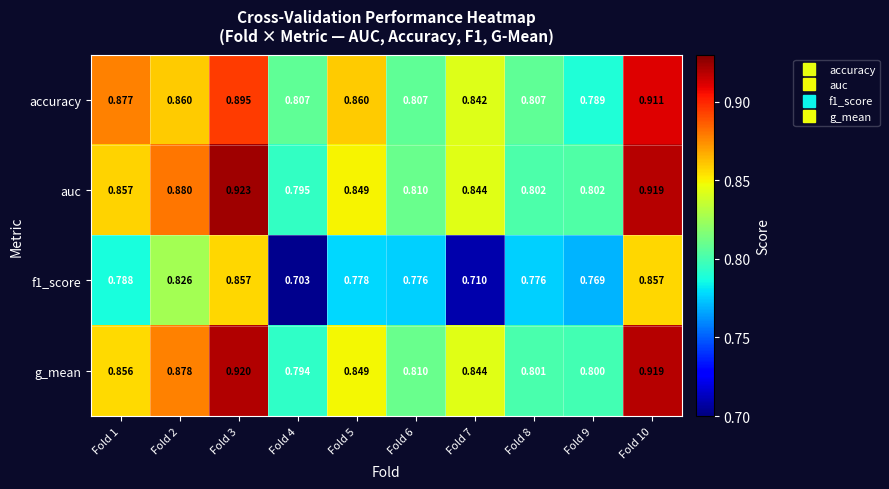

Which series has the largest range (max minus min)?

f1_score